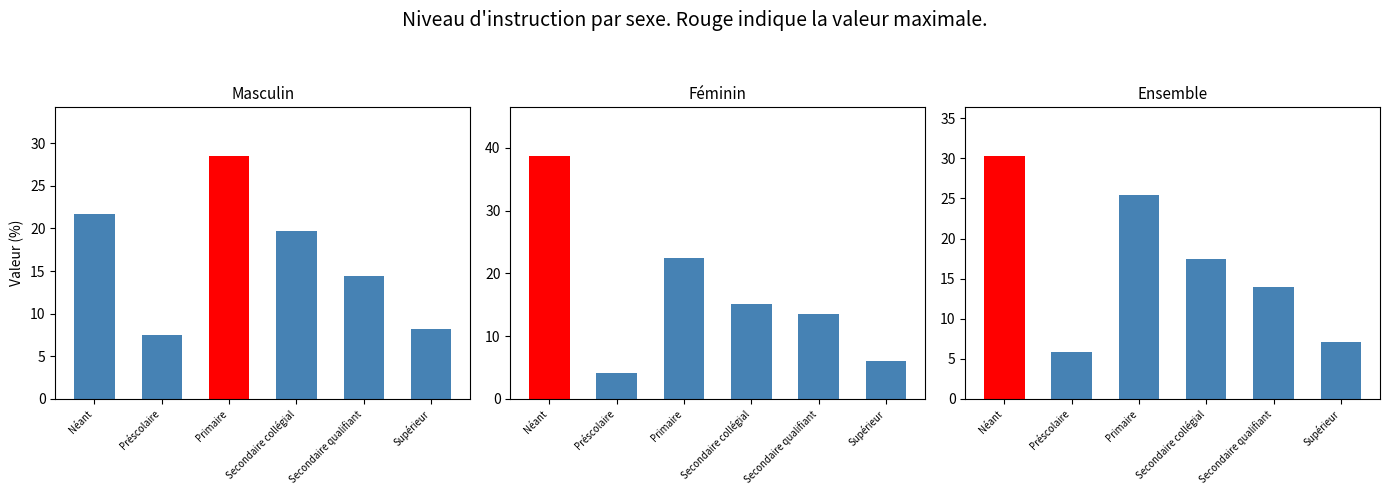

What are all the series names shown in the legend?

Masculin, Féminin, Ensemble